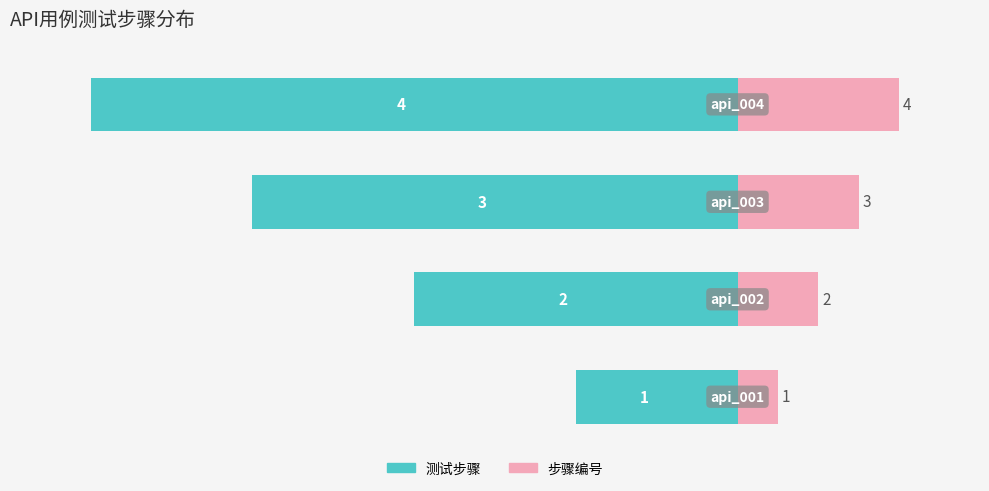

At which label is 测试步骤 closest to -50?

1